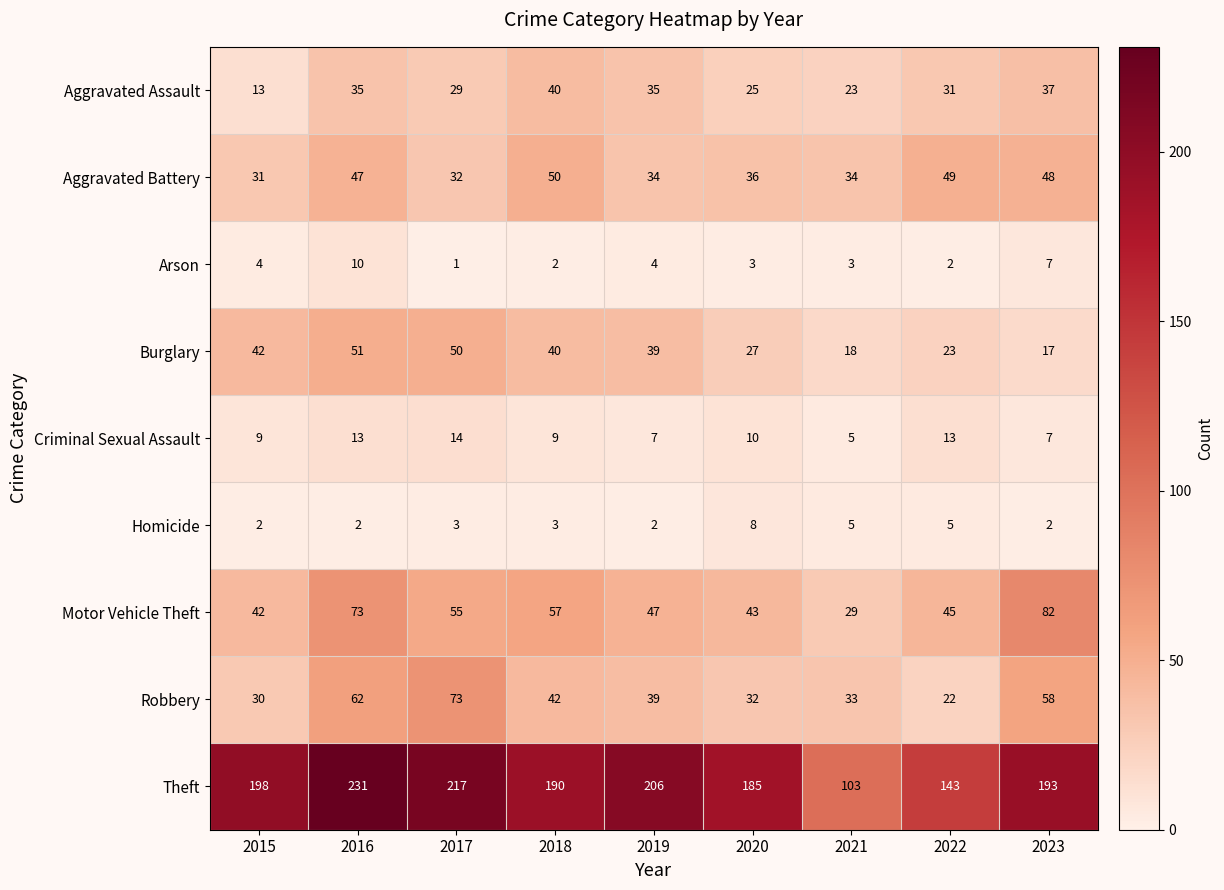

Where does the Theft series first go above 193?

2015